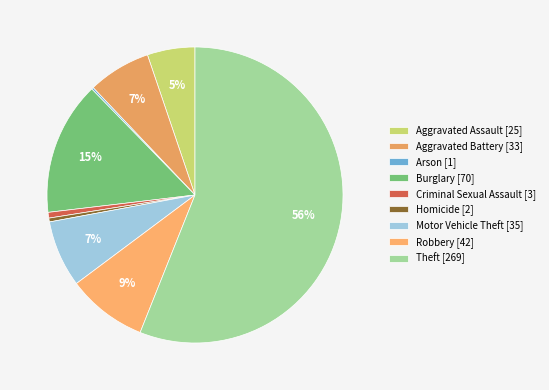

What is the smallest slice in the pie chart?

Arson